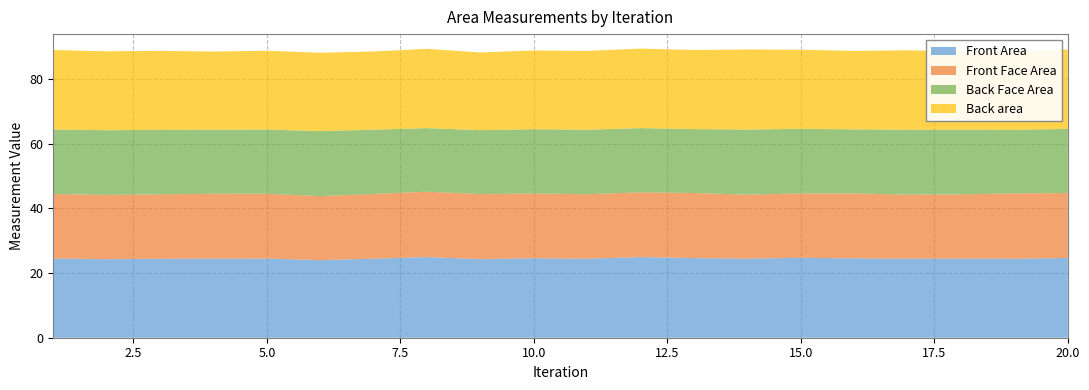

Reading left to right, what are all the values shown in this chart?

Front Area: 1=24.5	2=24.3	3=24.4	4=24.5	5=24.5	6=24.0	7=24.5	8=24.9	9=24.3	10=24.6	11=24.4	12=24.9	13=24.6	14=24.5	15=24.7	16=24.6	17=24.4	18=24.5	19=24.4	20=24.7
Front Face Area: 1=19.9	2=19.9	3=20.0	4=20.1	5=20.0	6=19.8	7=20.0	8=20.2	9=20.1	10=20.0	11=20.0	12=20.0	13=20.1	14=19.8	15=19.9	16=20.1	17=19.8	18=19.9	19=20.2	20=20.1
Back Face Area: 1=20.0	2=20.0	3=19.9	4=19.8	5=19.9	6=20.1	7=19.9	8=19.7	9=19.8	10=19.9	11=19.9	12=19.9	13=19.8	14=20.1	15=20.0	16=19.8	17=20.1	18=20.0	19=19.7	20=19.8
Back area: 1=24.6	2=24.4	3=24.4	4=24.2	5=24.4	6=24.2	7=24.2	8=24.5	9=24.0	10=24.4	11=24.4	12=24.6	13=24.5	14=24.8	15=24.5	16=24.3	17=24.6	18=24.3	19=24.2	20=24.6